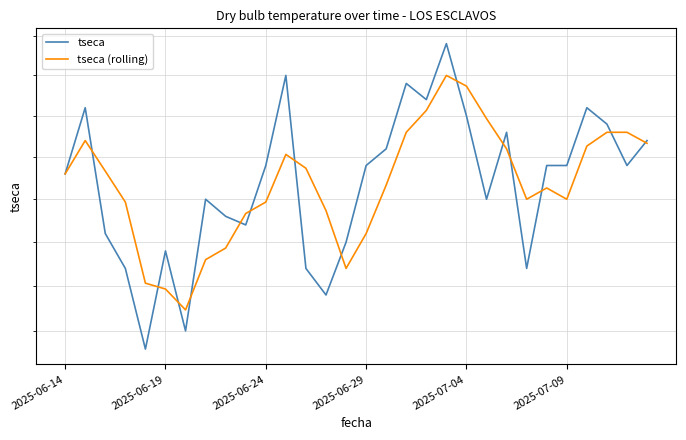

Is it true that tseca equals 30.9 at 6?

False